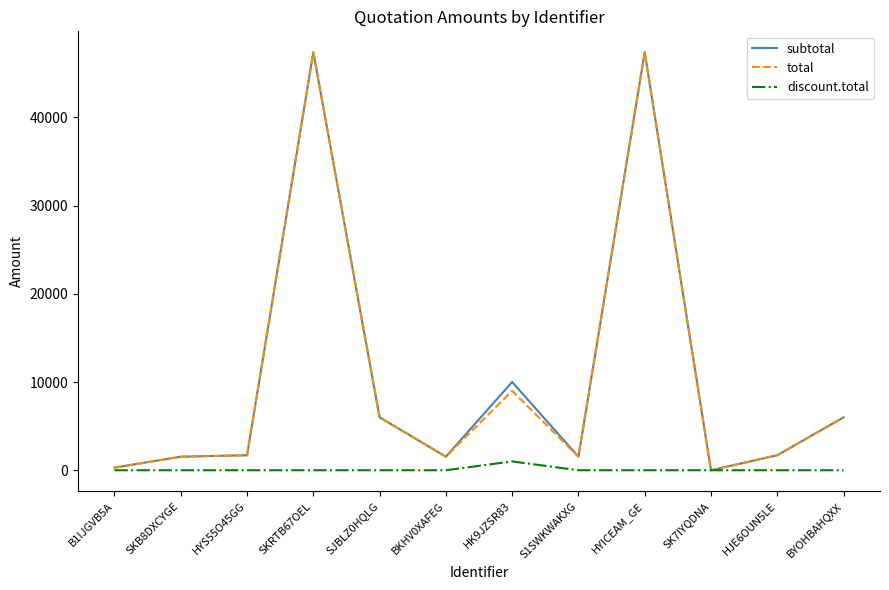

What is the maximum value for subtotal?

47370.0